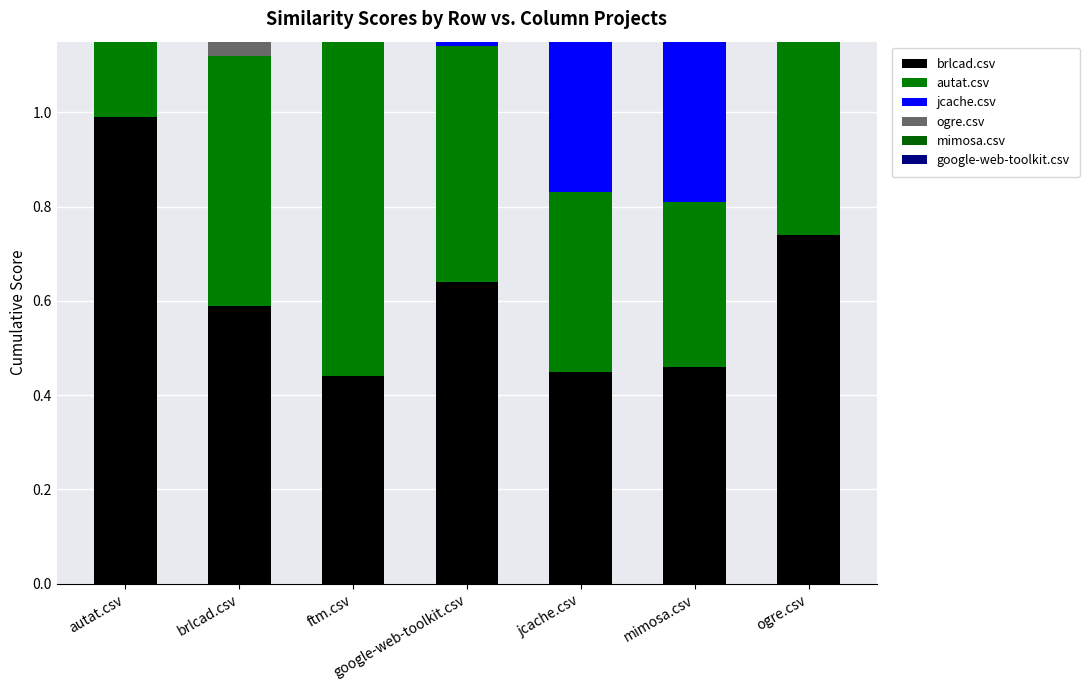

Which category has the lowest value across all series?

brlcad.csv